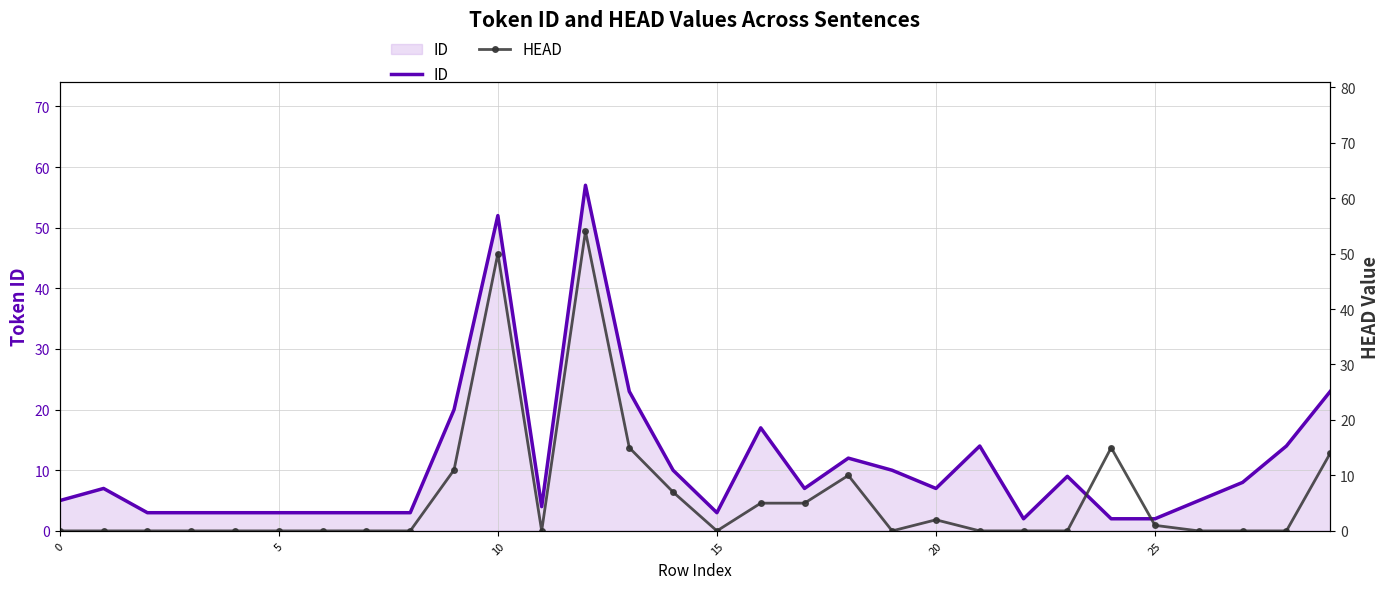

What is the difference between the second highest and second lowest values in the ID series?

50